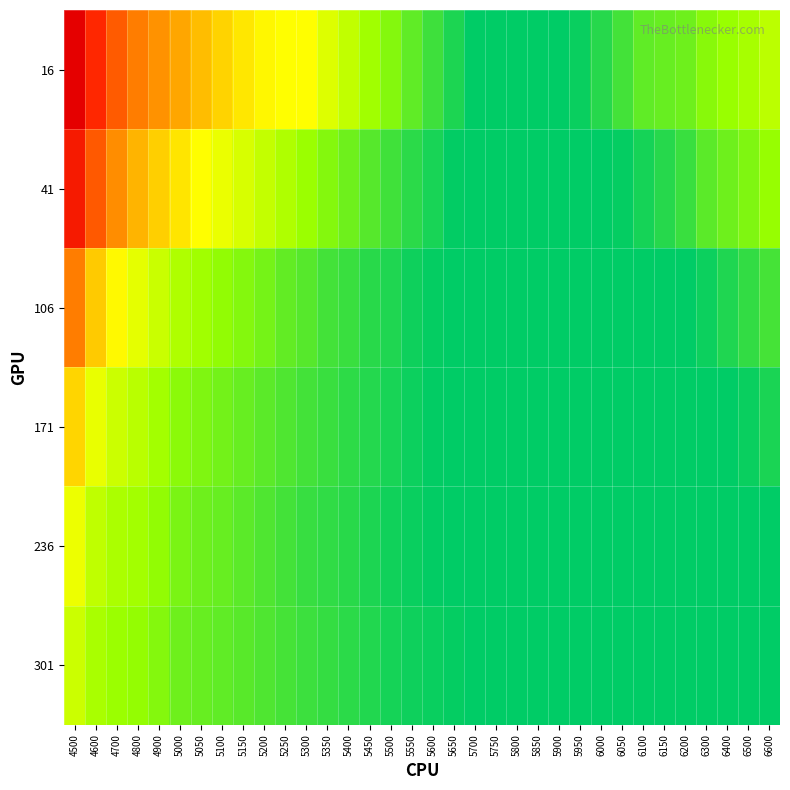

Between 5950 and 5050, which is larger?

5050